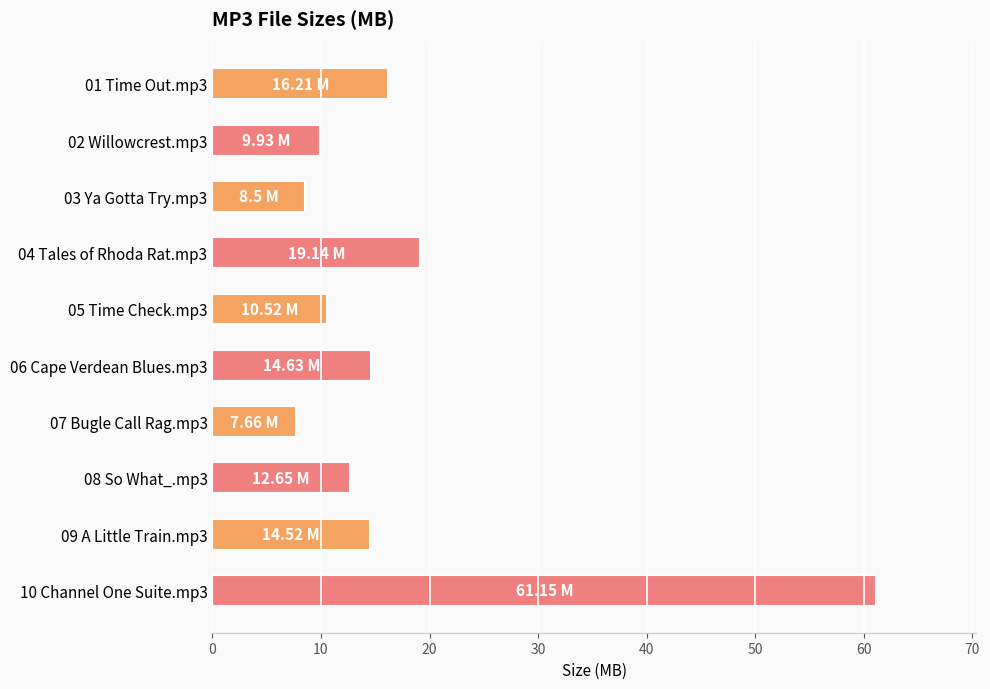

What is the ratio of the value at 09 A Little Train.mp3 to the value at 07 Bugle Call Rag.mp3?

1.9